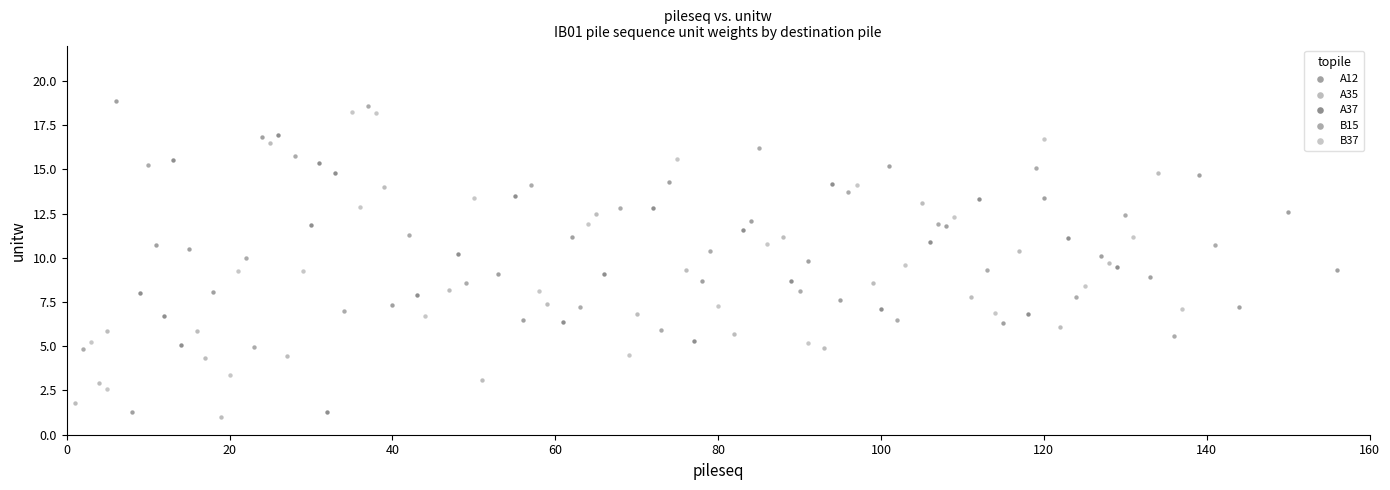

Which series contains the highest Y value?

A12